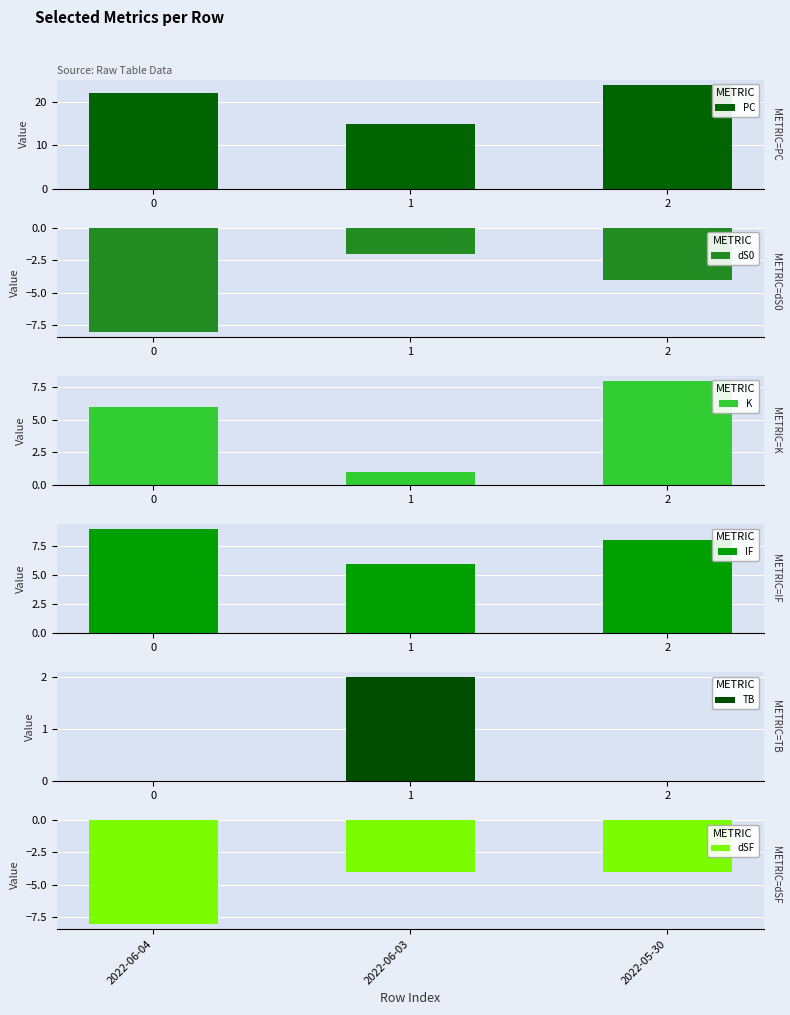

Reading right to left, extract all data points from this chart.

PC: 2=24	1=15	0=22
dS0: 2=-4	1=-2	0=-8
K: 2=8	1=1	0=6
IF: 2=8	1=6	0=9
TB: 2=0	1=2	0=0
dSF: 2=-4	1=-4	0=-8